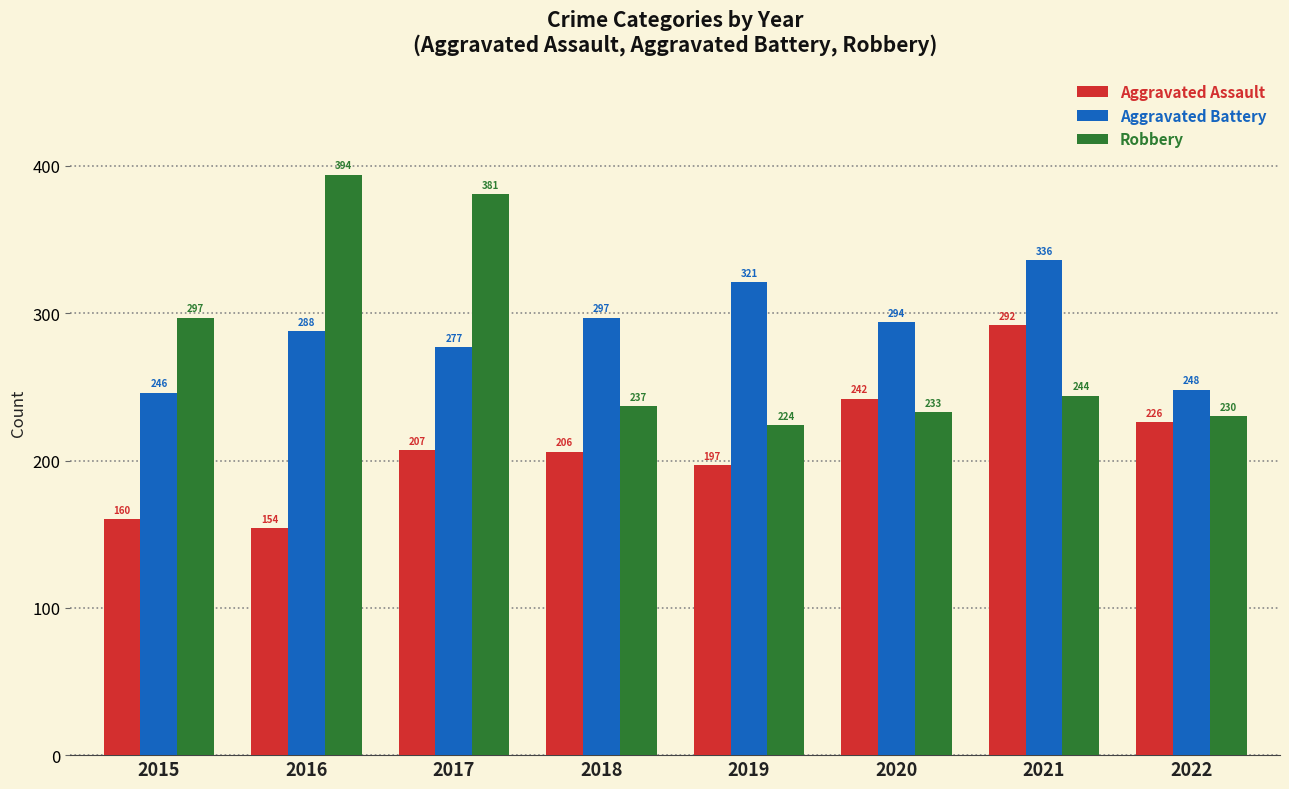

True or false: Aggravated Battery has a value of 451 at 2021.

False